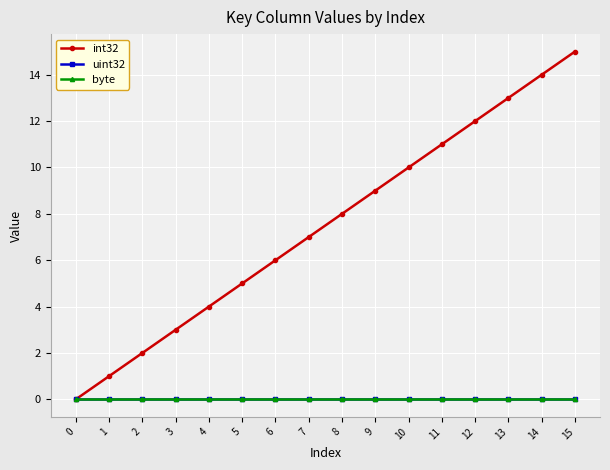

True or false: int32 and byte intersect in this chart.

False